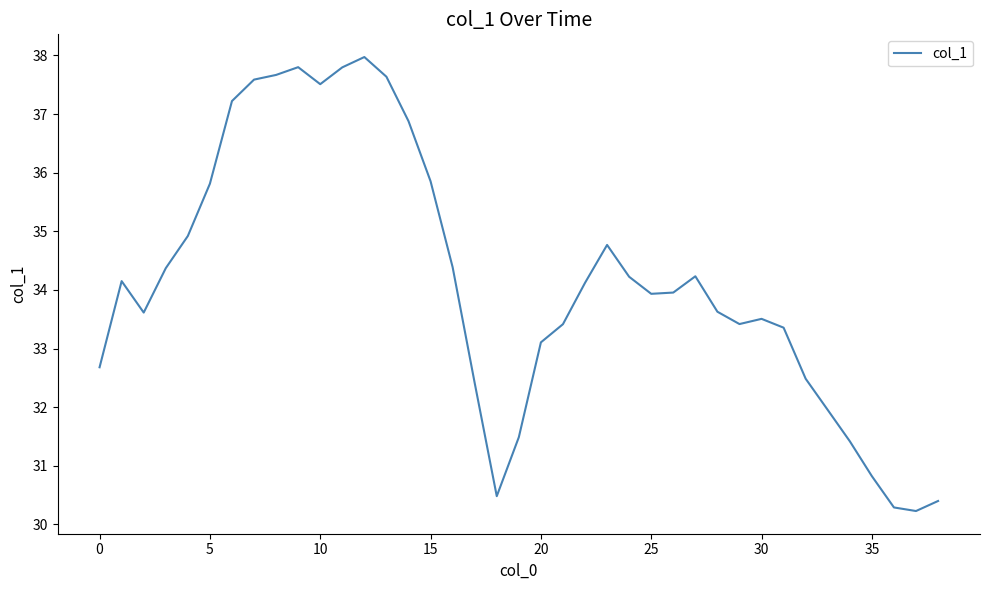

What is the difference between the maximum and minimum values?

7.7